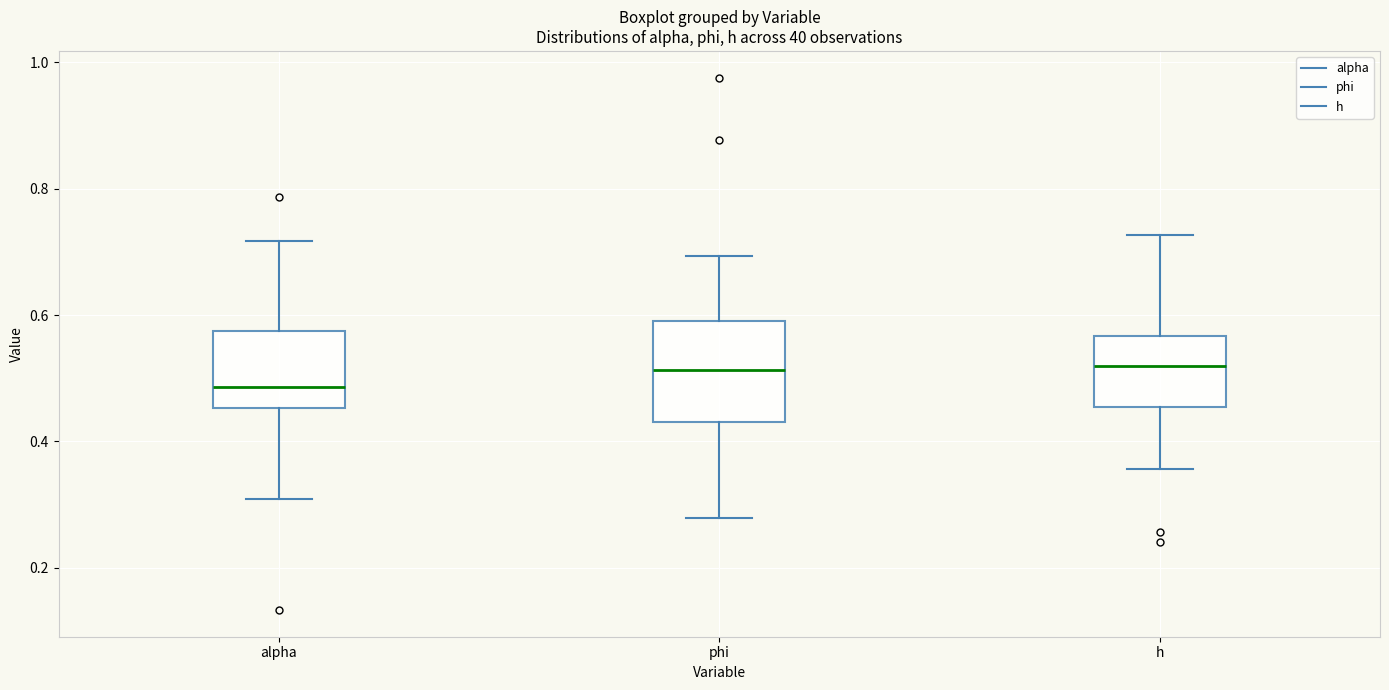

Which box is the tallest, from its lower edge to its upper edge?

phi